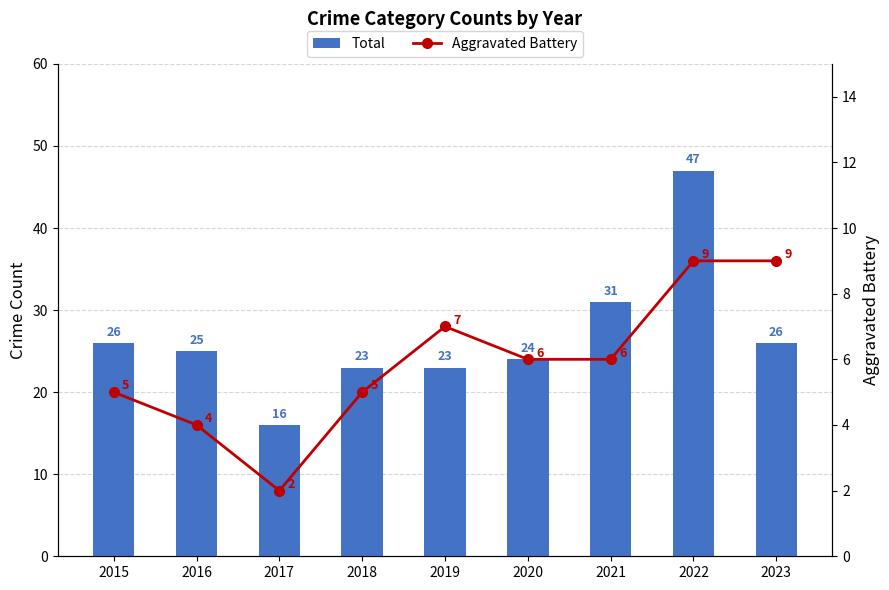

What is the average value of the Aggravated Battery series?

6